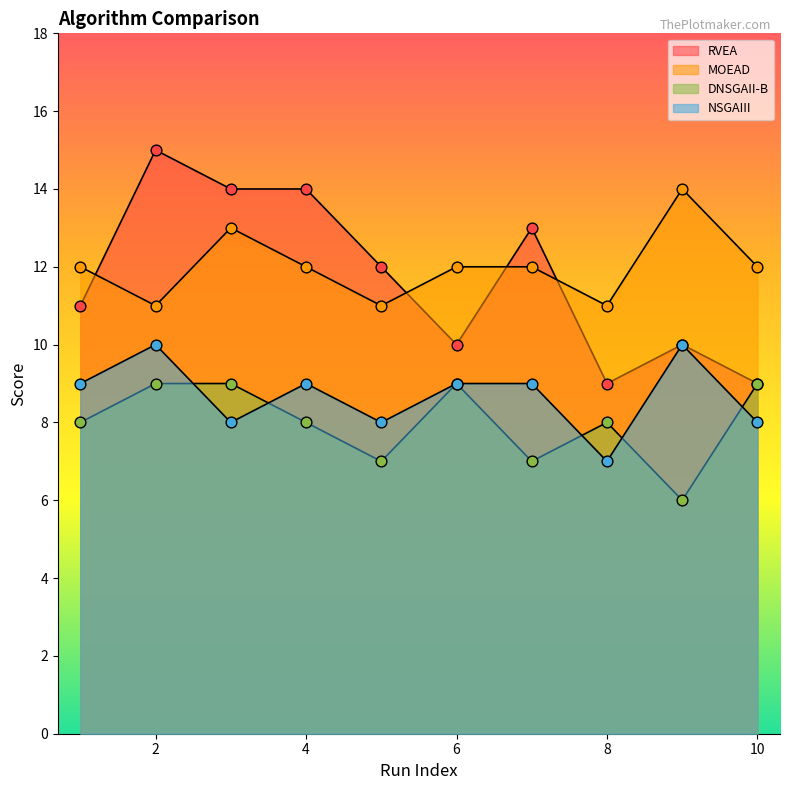

What are all the series names shown in the legend?

RVEA, MOEAD, DNSGAII-B, NSGAIII